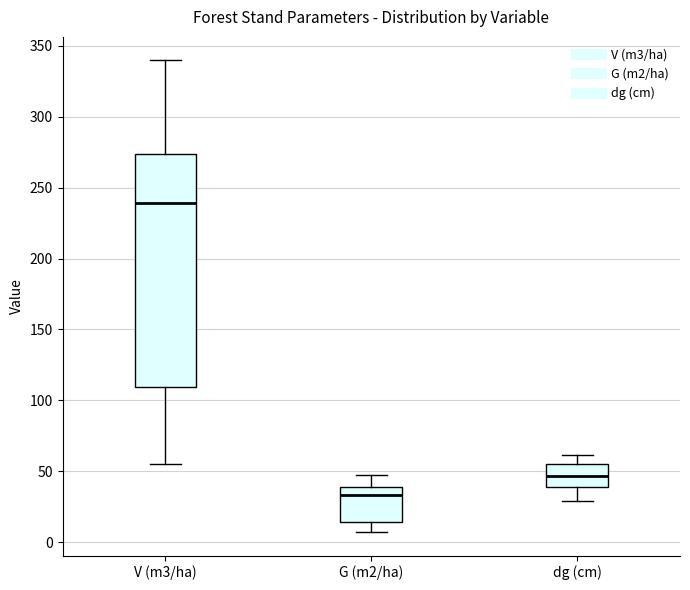

Where is the upper edge of the box for V (m3/ha) on the y-axis? The values are not printed on the chart, so give them approximately, as read against the axis.

275